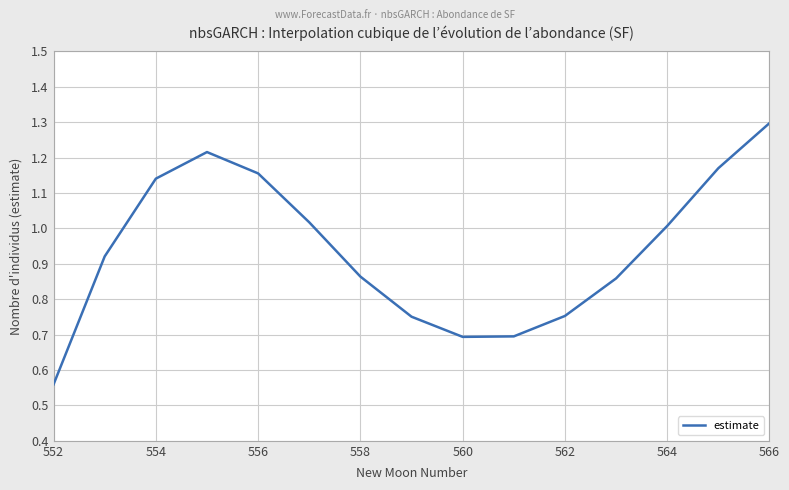

What is the greatest value displayed?

1.3